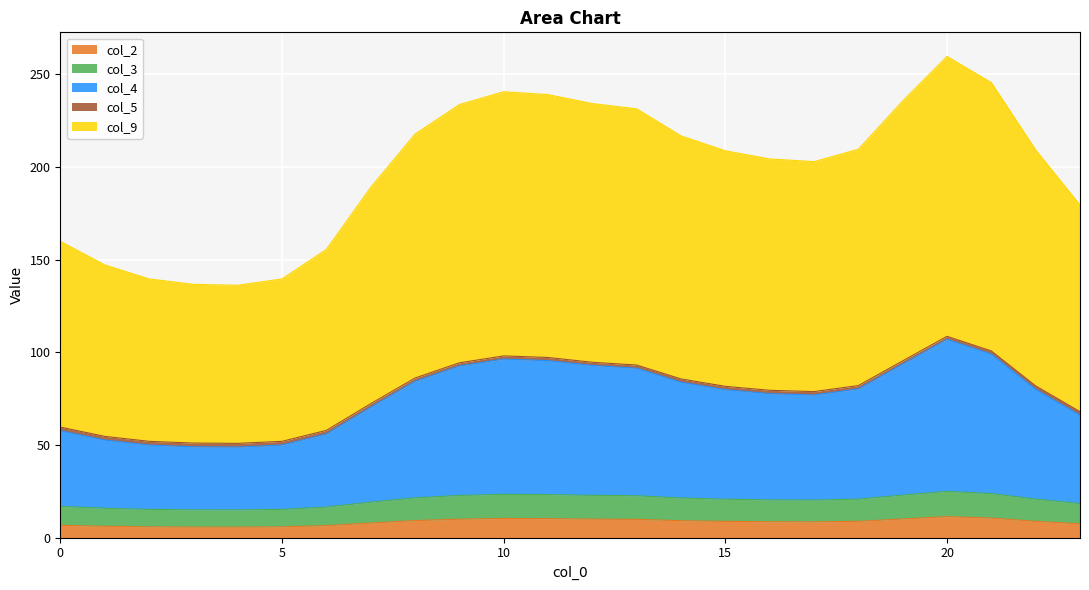

At which category is the sum across all series the highest?

20